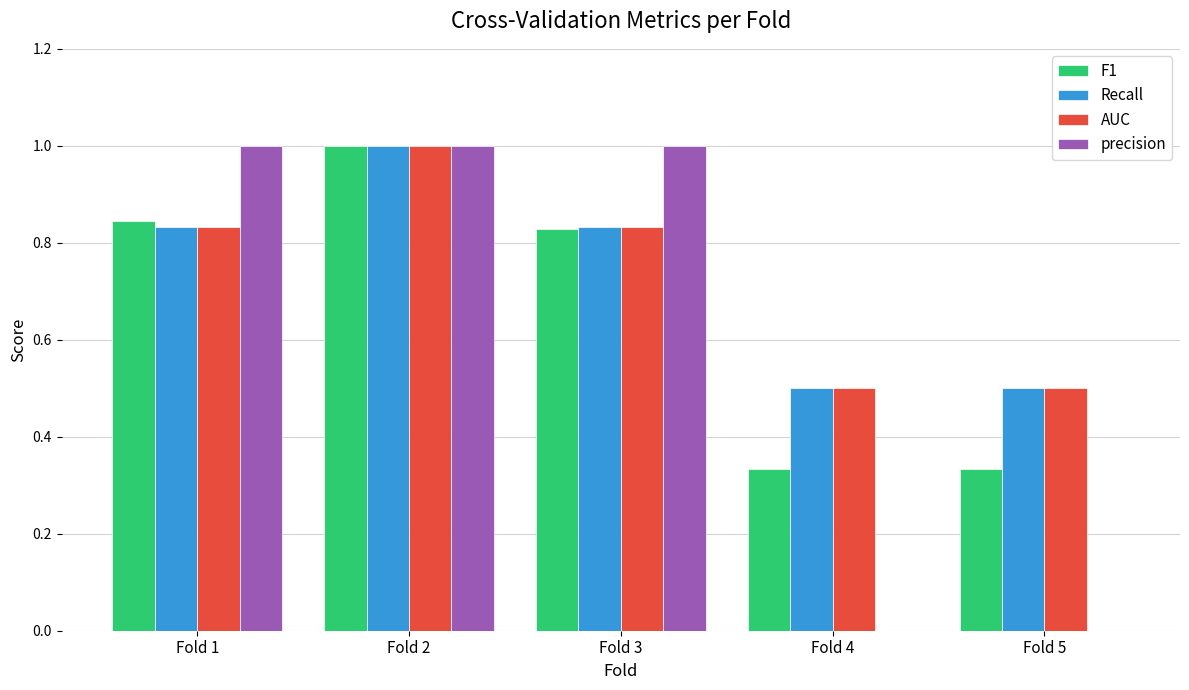

What is the total value across all series at Fold 2?

4.0